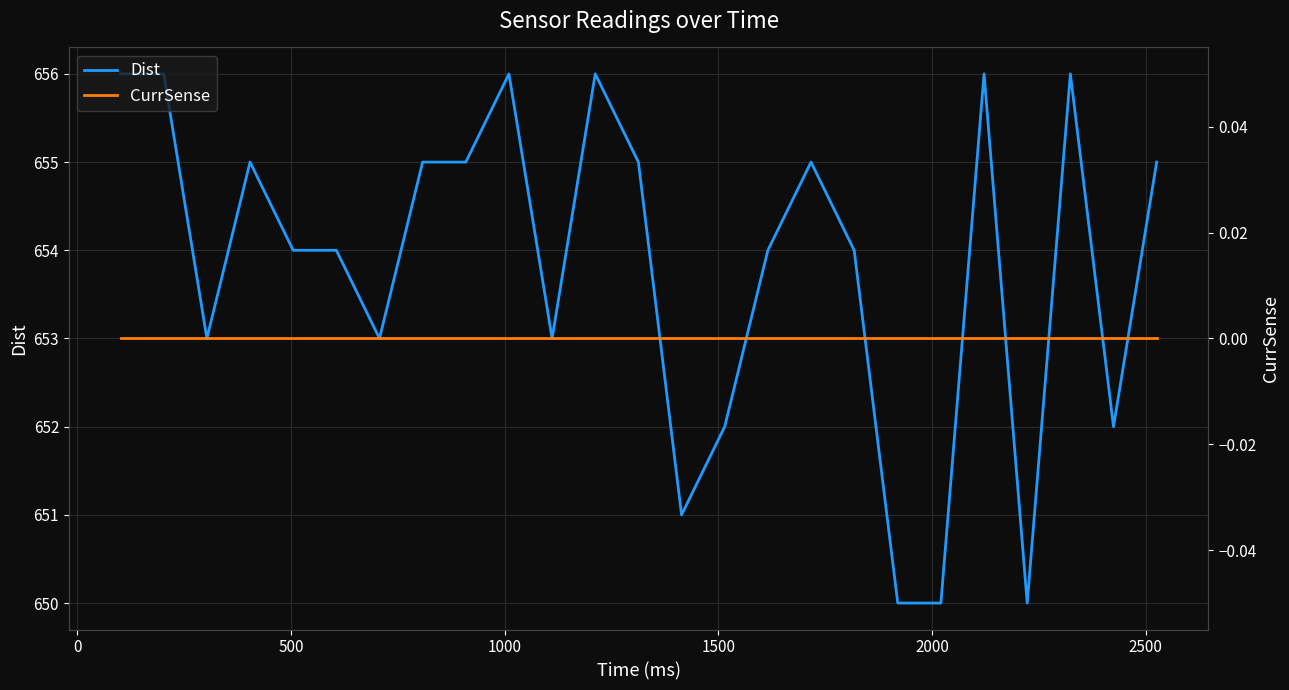

What are all the series names shown in the legend?

Dist, CurrSense